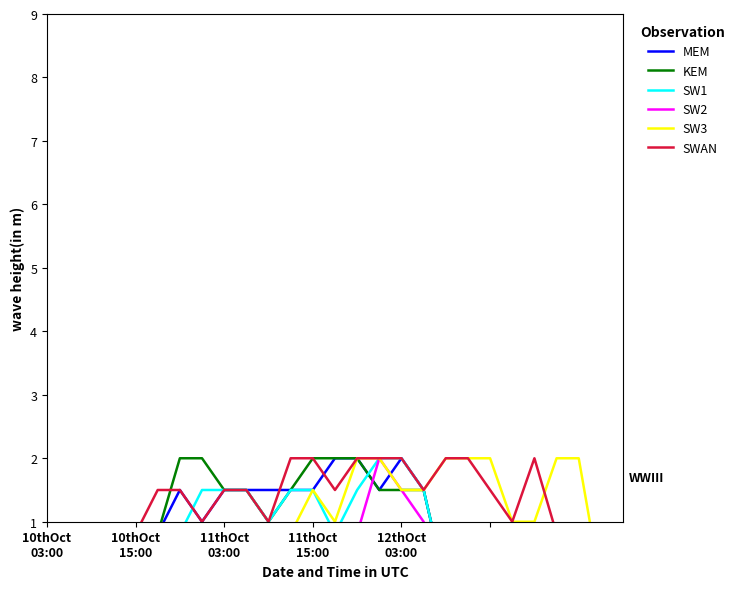

At which category is the sum across all series the highest?

15